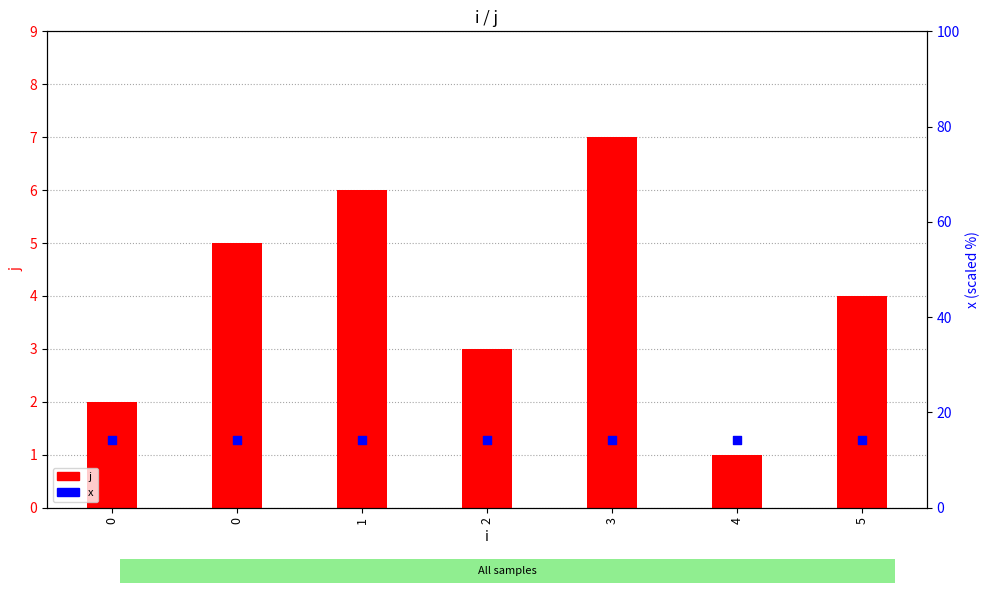

Which series contains the lowest Y value?

j